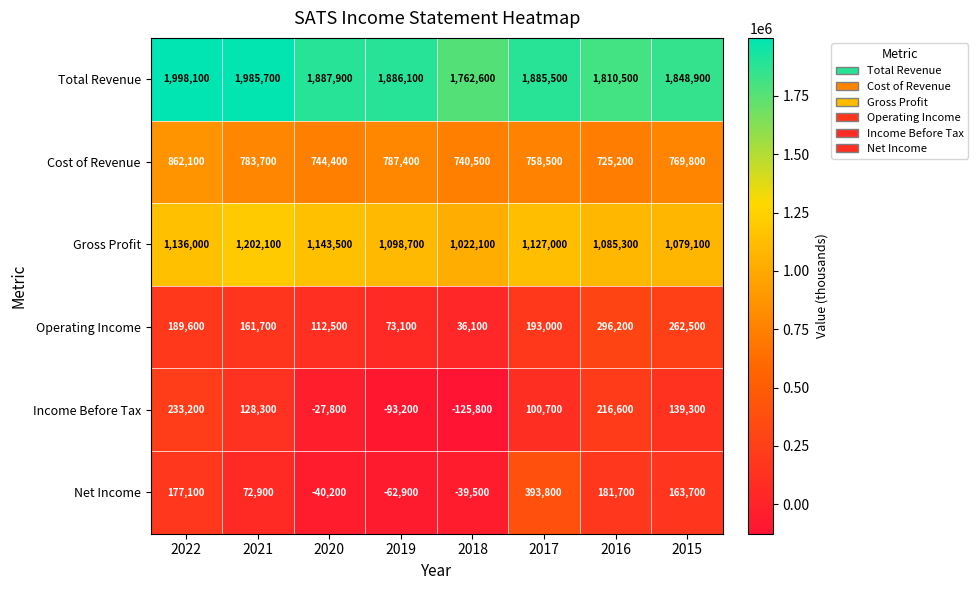

The Operating Income series shows 366077 at 2015. True or false?

False